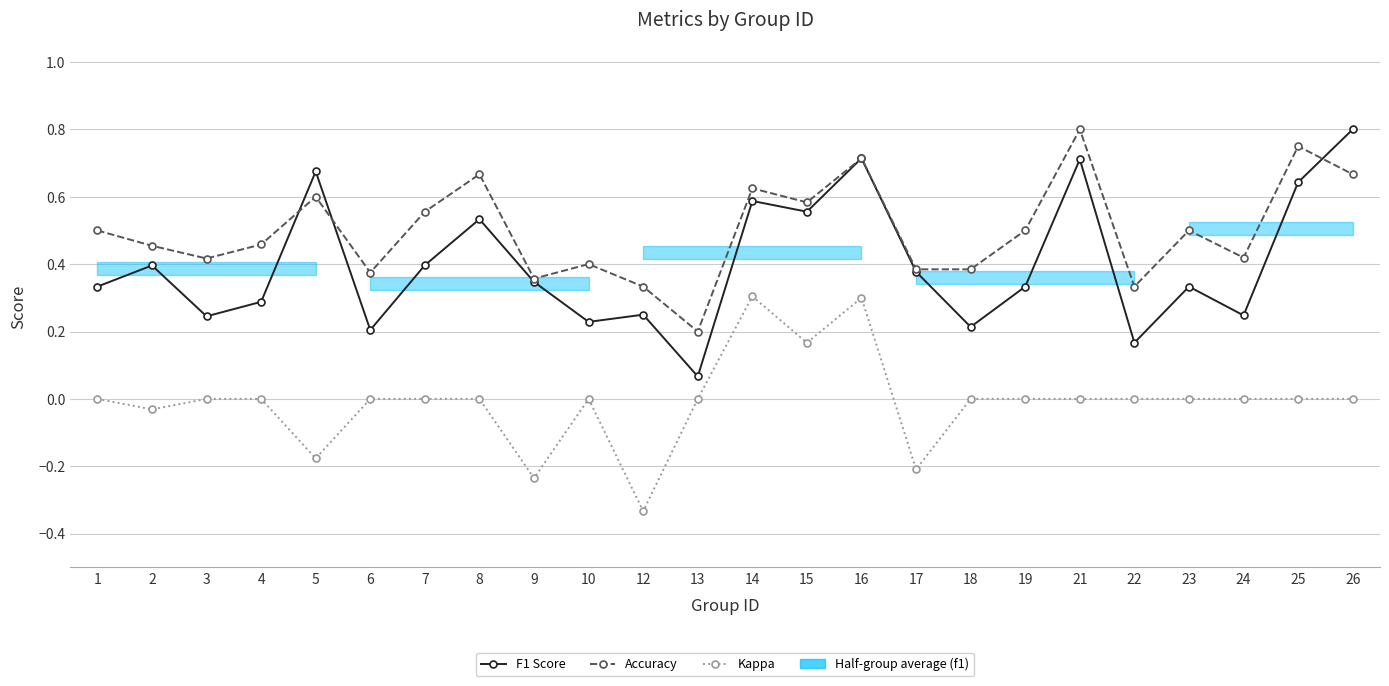

Is this an area chart (filled region under the line)?

No